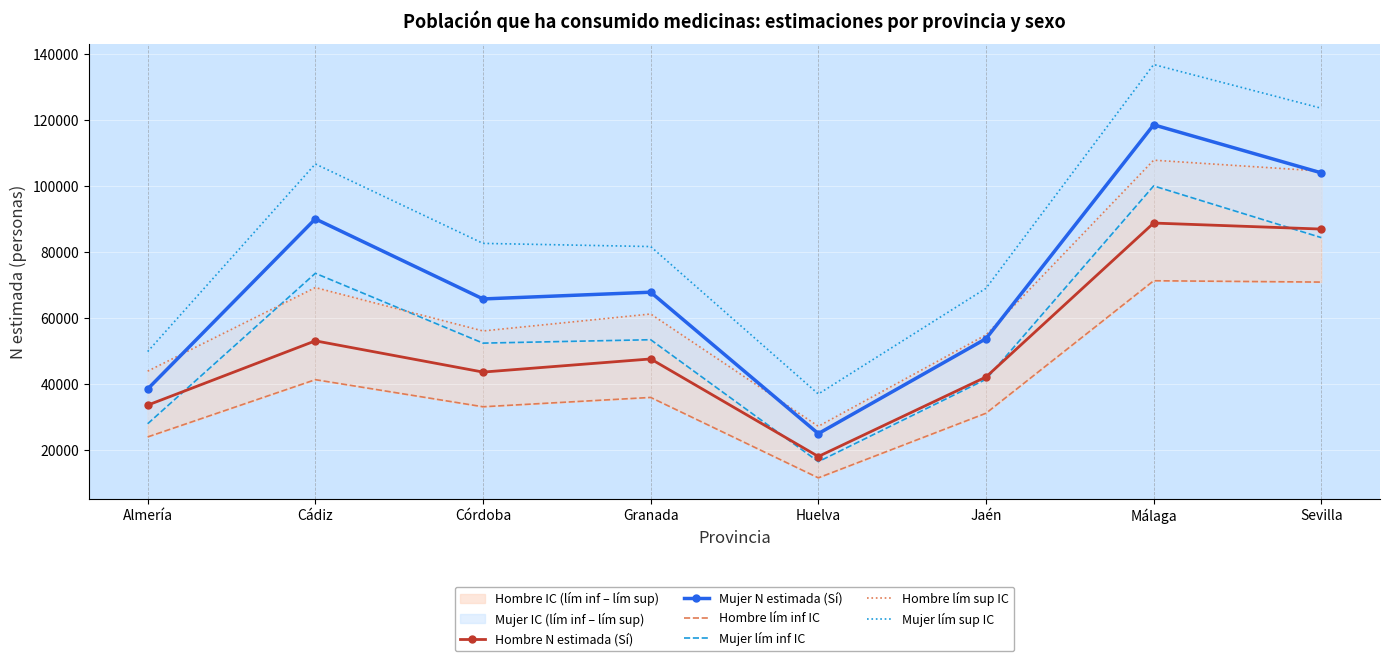

What is the spread (max minus min) of values at Huelva?

25450